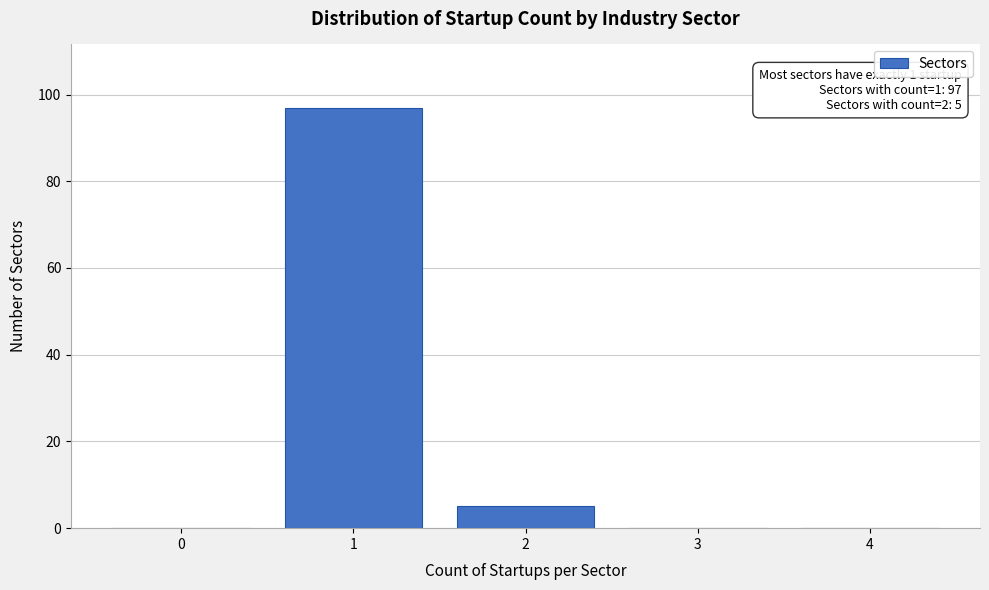

Reading left to right, list all the values displayed in this chart.

0=0	1=97	2=5	3=0	4=0